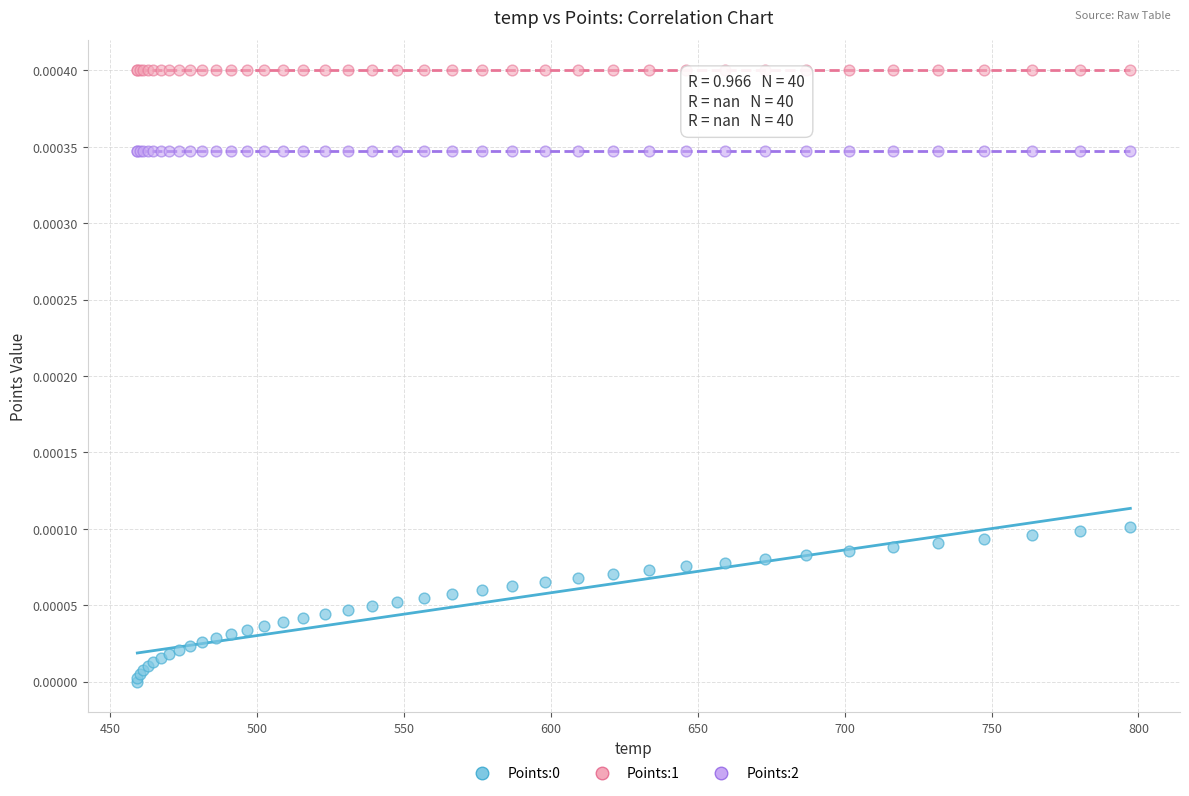

Which series reaches the maximum Y coordinate?

Points:1